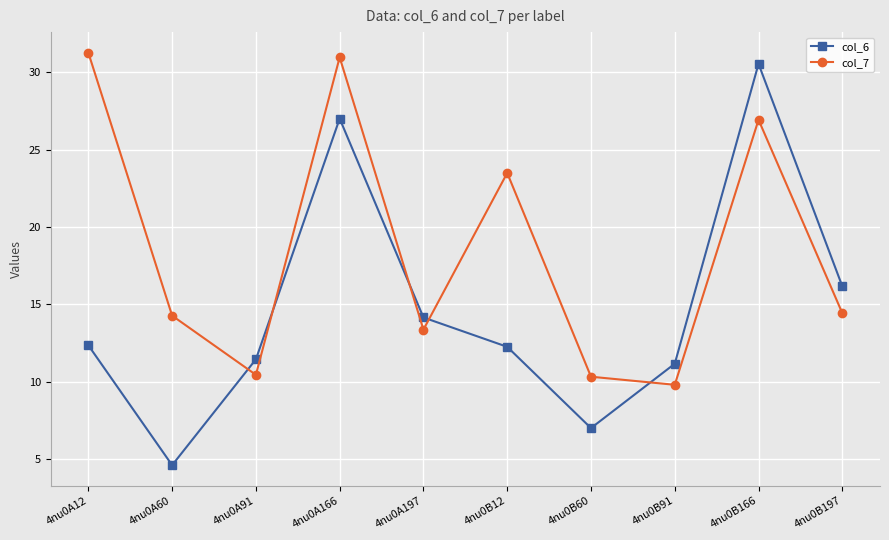

Which series has the largest range (max minus min)?

col_6